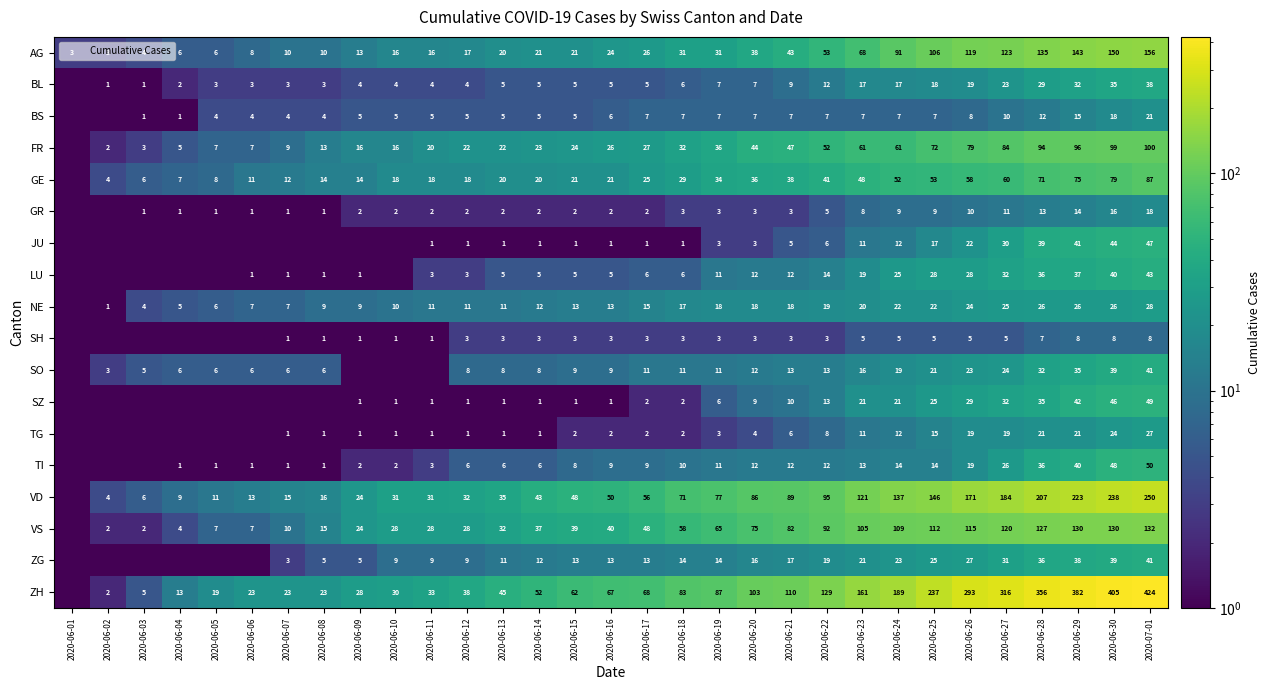

What is the spread (max minus min) of values at 2020-06-14?

51.0